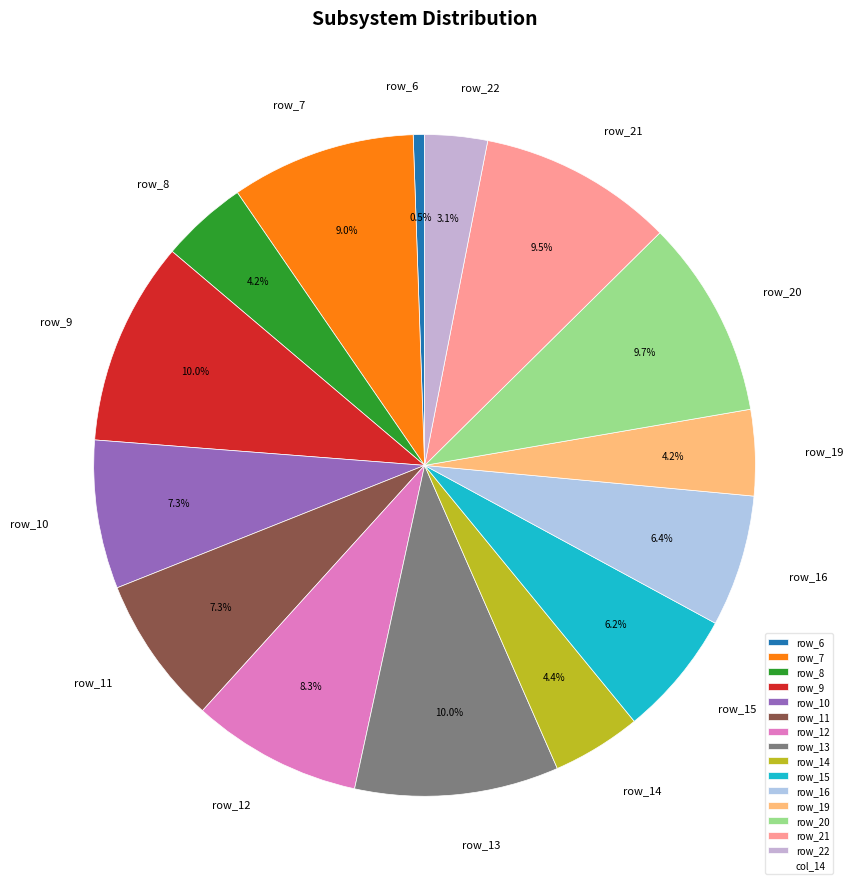

Is row_11 the majority of the pie?

No